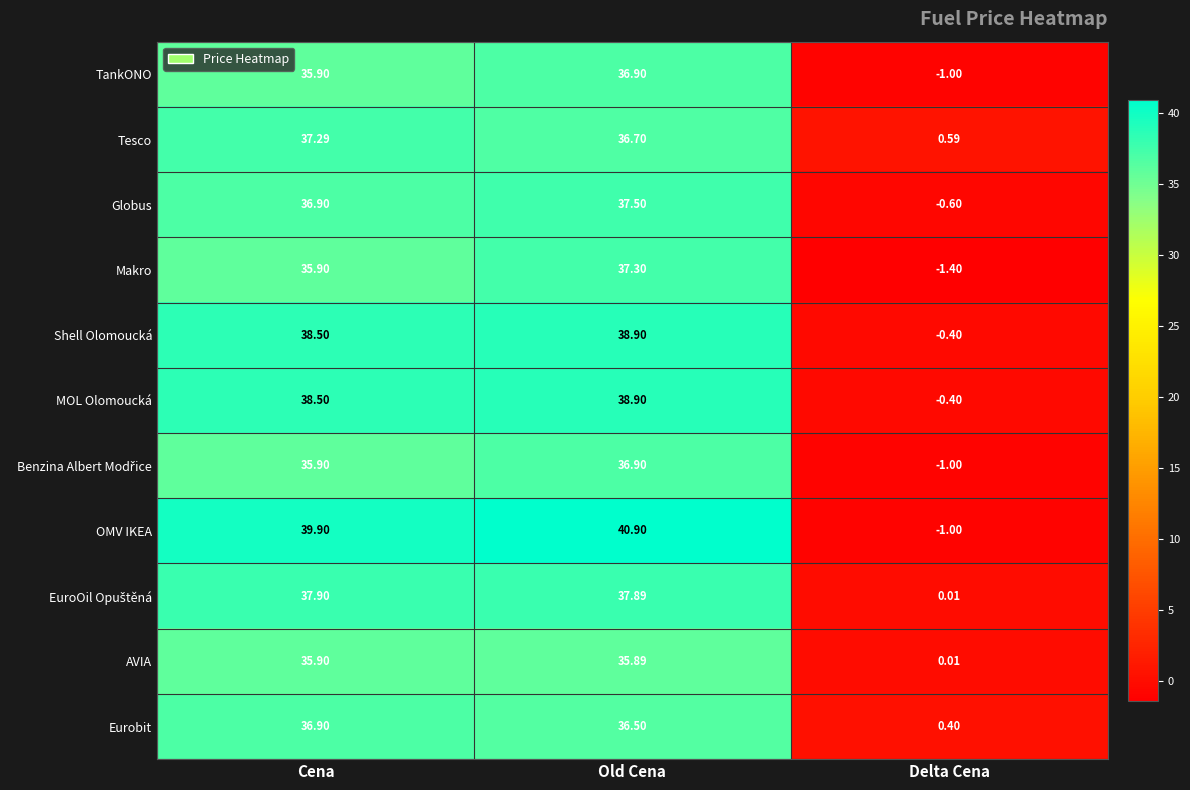

Which category has the highest value across all series?

Old Cena